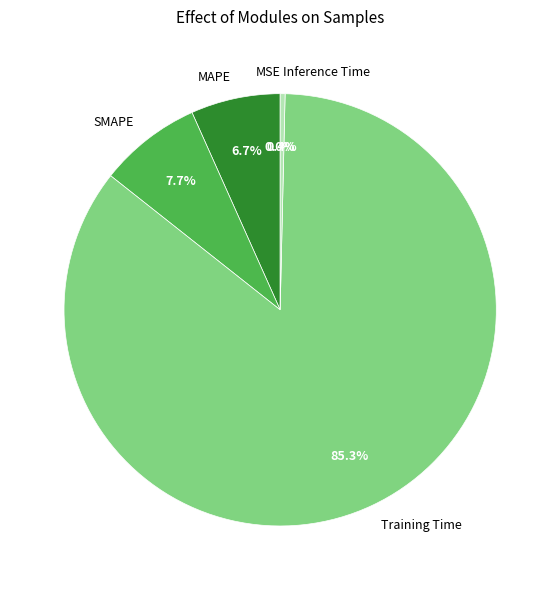

To the nearest percent, what is the difference between the largest and smallest slice percentages?

85%